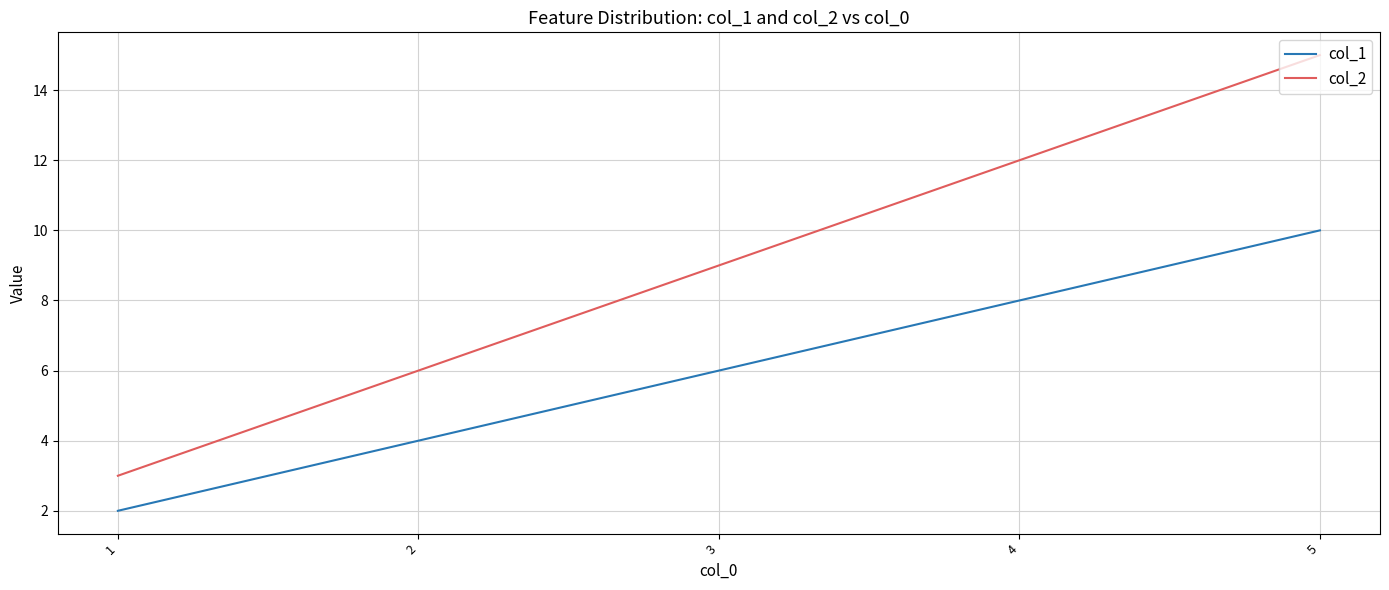

How many col_2 values are between 6 and 12?

3